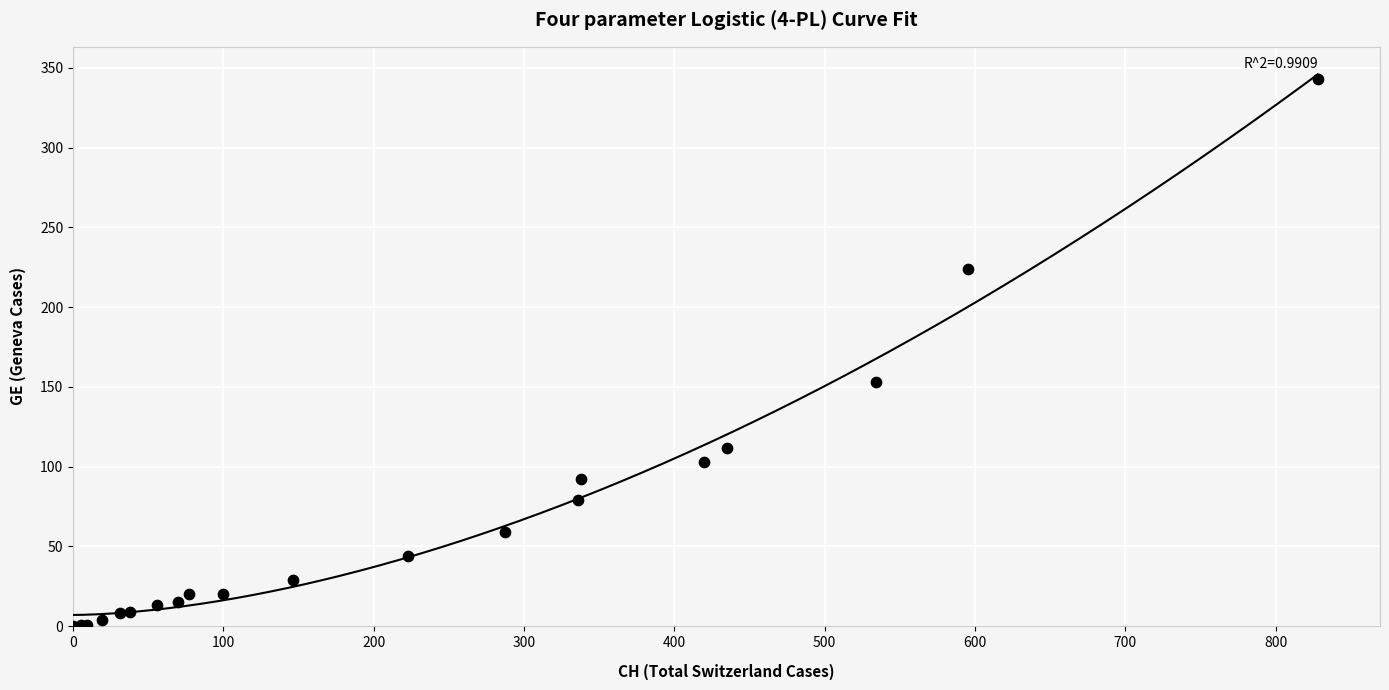

What Y value in the scatter plot is closest to 171?

153